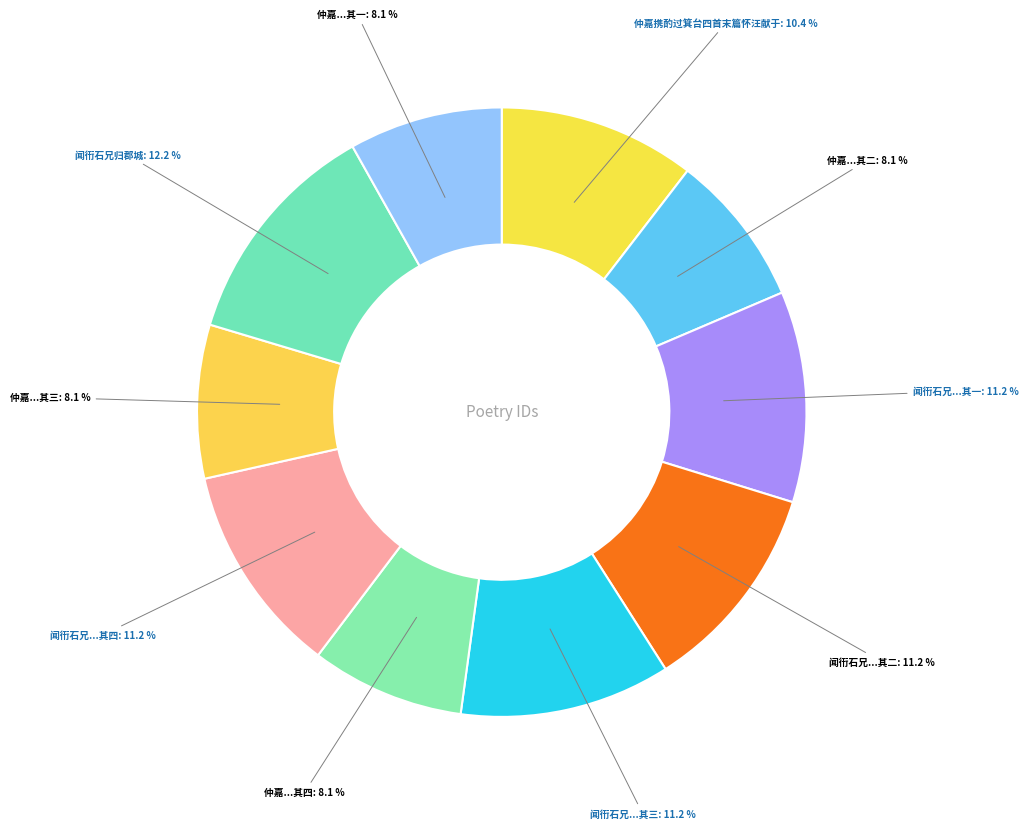

Combined, do 仲嘉携酌过箕台四首末篇怀汪献于 and 仲嘉...其一 account for over 50%?

No